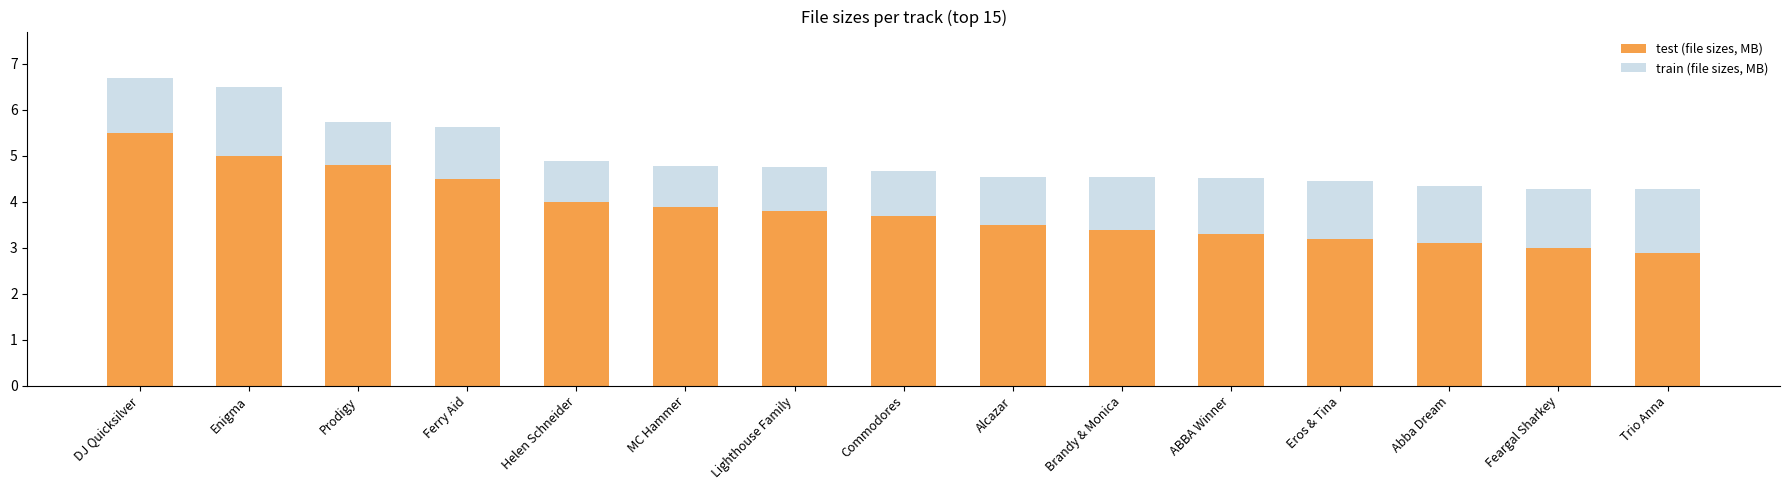

At which label does test (file sizes, MB) reach its minimum?

Trio Anna